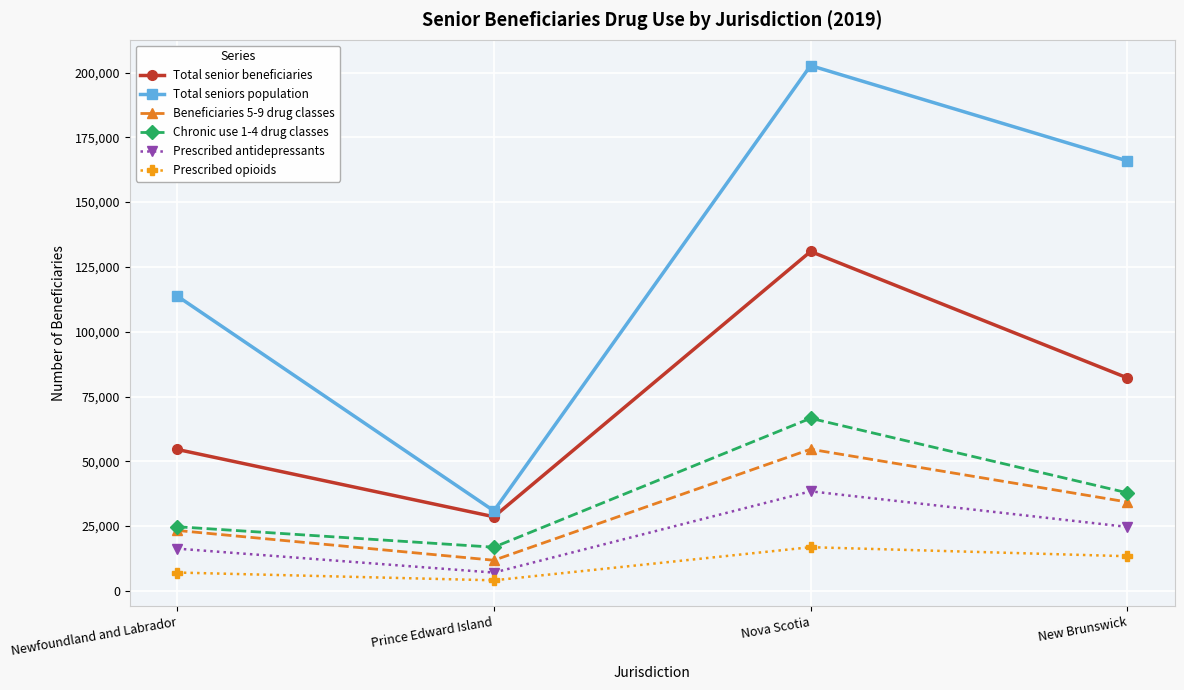

What is the difference between the maximum and second lowest values in the Total senior beneficiaries series?

76373